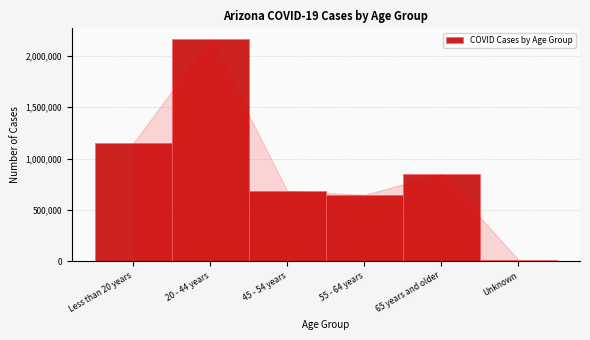

Reading right to left, extract all data points from this chart.

11699	850385	646745	683316	2161341	1150305